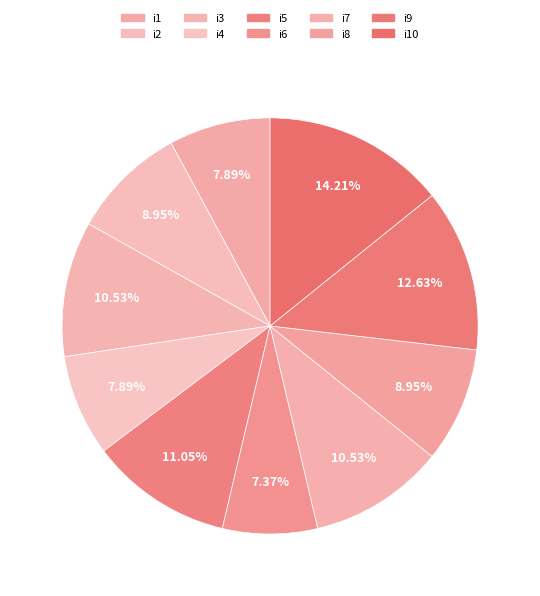

What is the largest slice in the pie chart?

i10